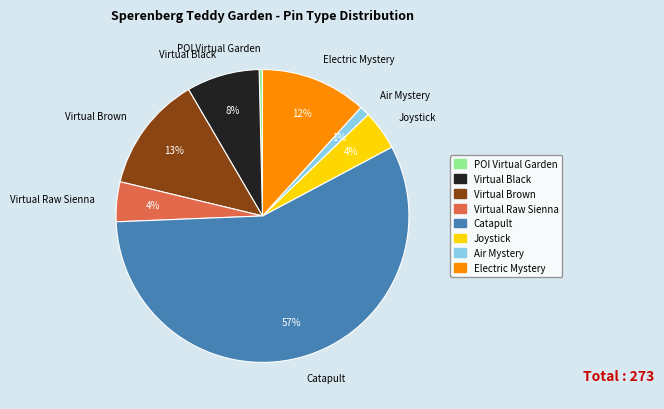

Which category has the smallest portion of the pie?

POI Virtual Garden